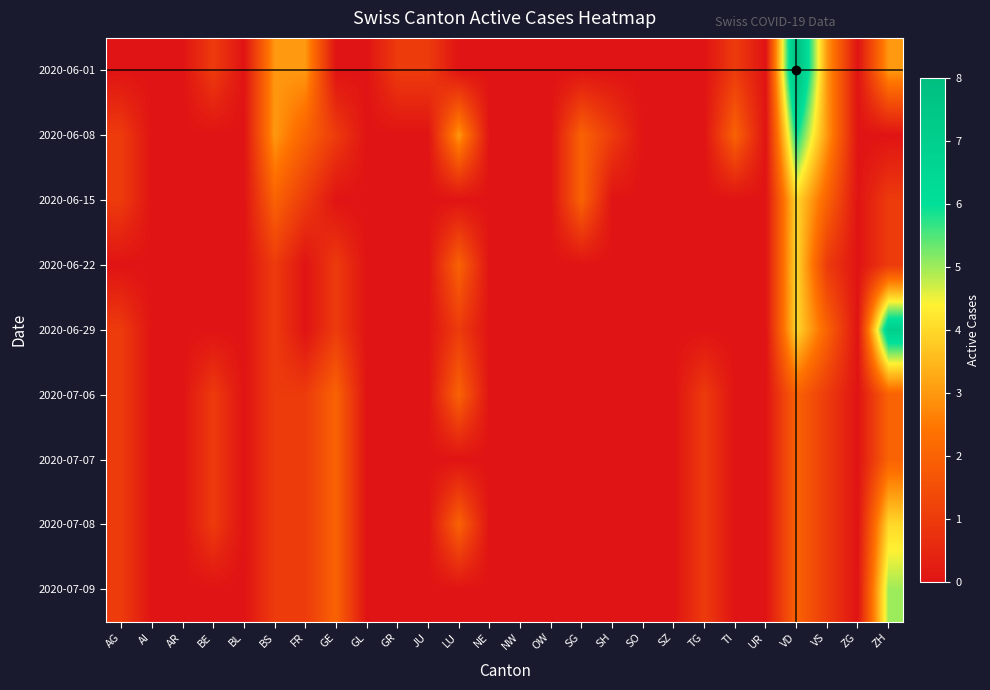

At how many categories does at least one series exceed 1?

9